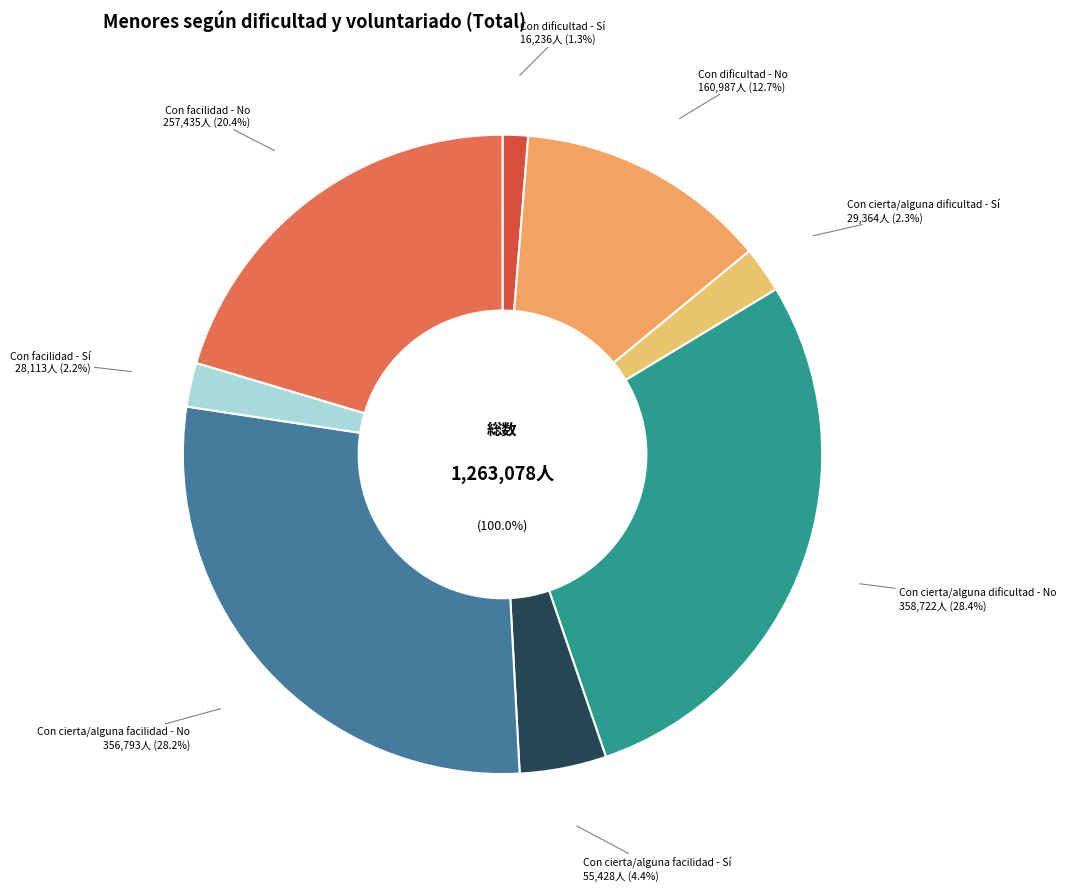

To the nearest percent, what is the combined percentage of Con cierta/alguna dificultad - No and Con facilidad - No?

49%